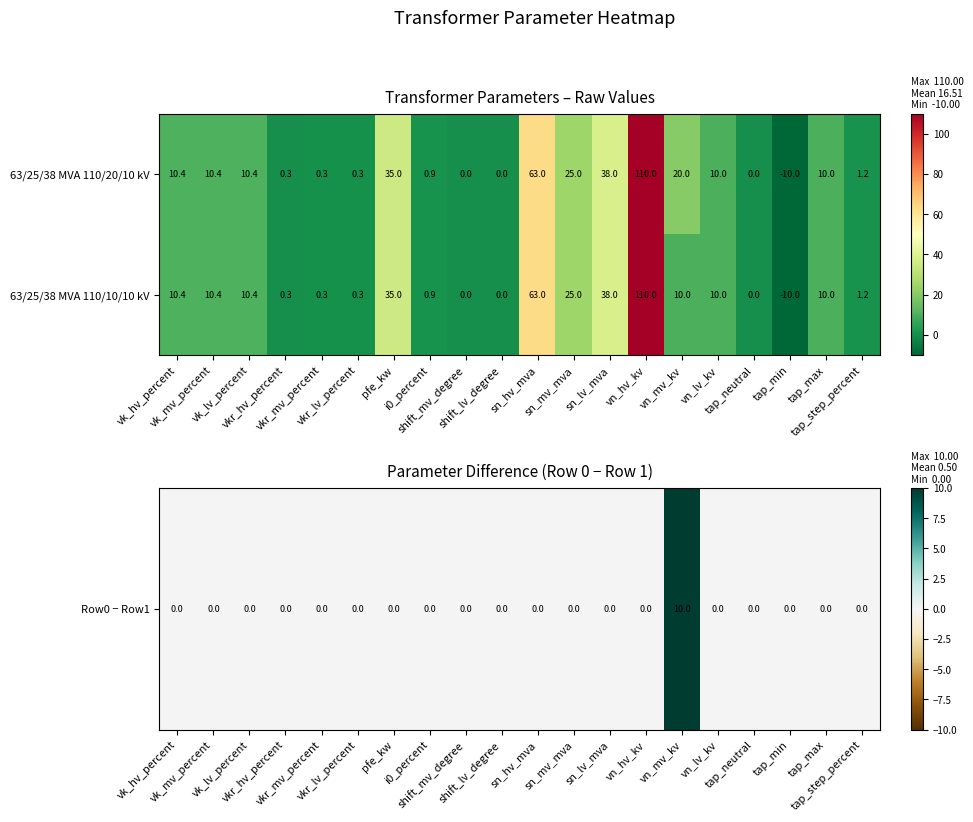

What is the minimum value shown in the chart?

-10.0